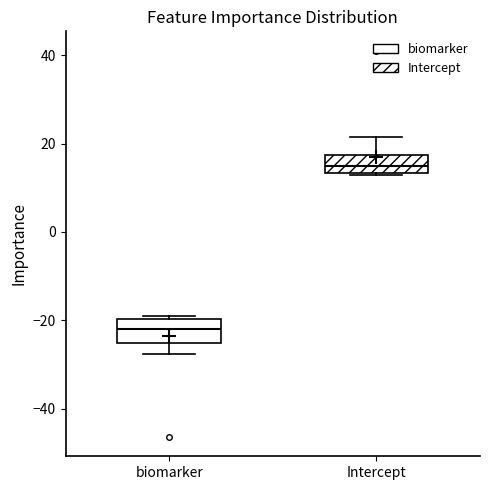

Reading left to right, read every box against the y-axis: the position of its median line, the range the box covers, and the ends of its whiskers. The values are not printed on the chart, so give them approximately, as read against the axis.

biomarker: median -22, box -26 to -20, whiskers -28 to -18
Intercept: median 14 (inside the box), box 14 to 18, whiskers 12 to 22